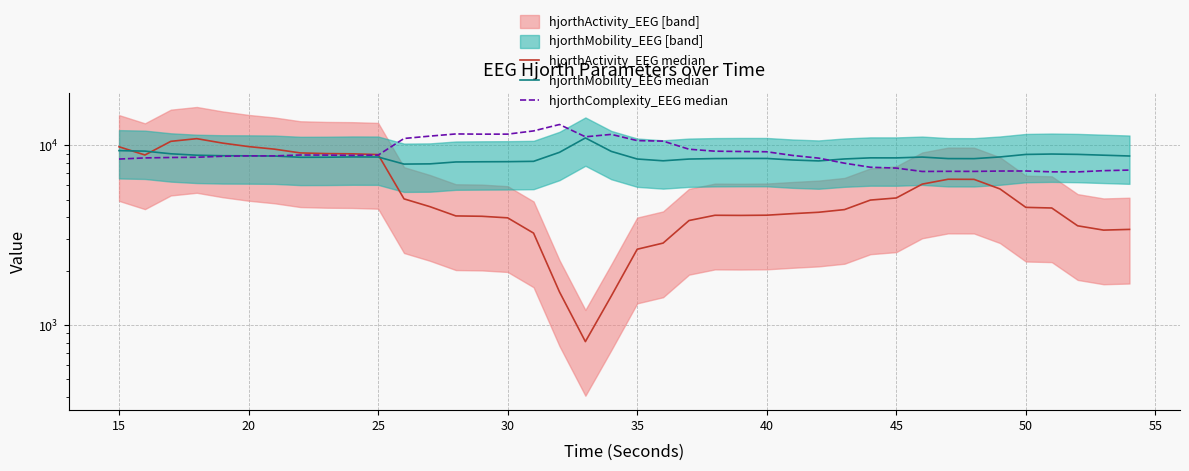

True or false: hjorthActivity_EEG median and hjorthMobility_EEG median cross at least once.

True